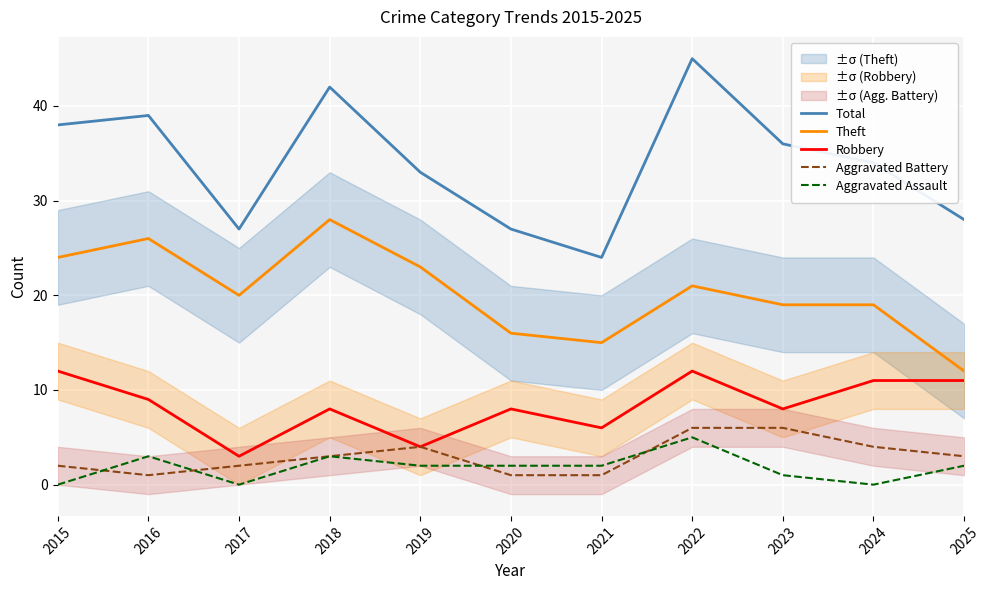

Where does the Aggravated Assault series first go above 2?

2016